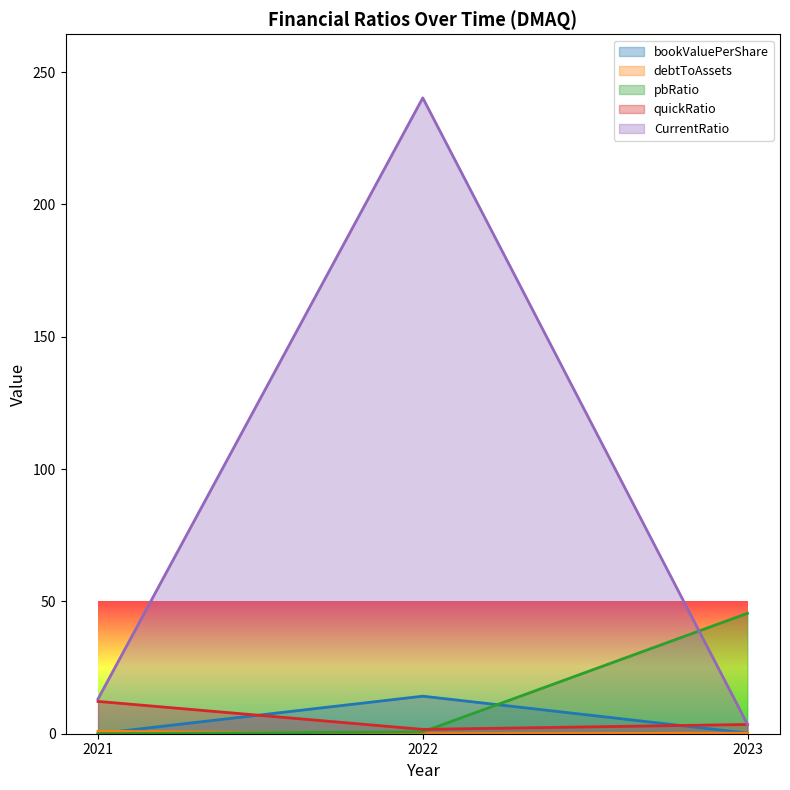

What is the minimum value for CurrentRatio?

3.5